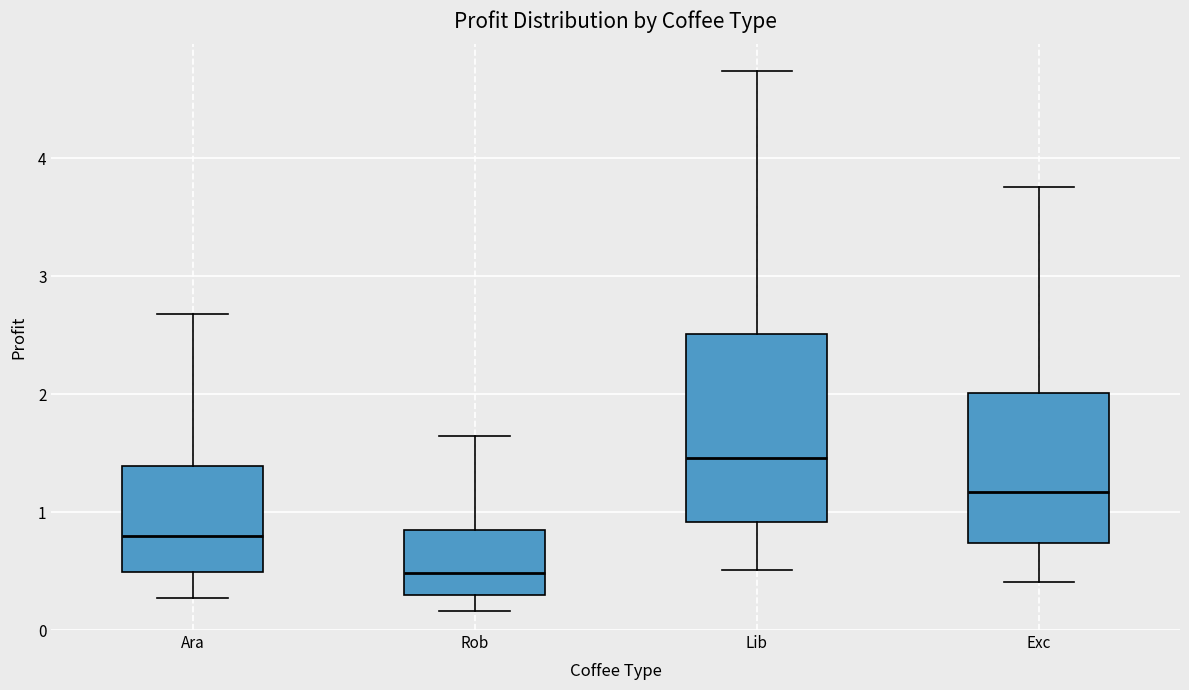

Reading left to right, transcribe this box plot: for each box, give where its median line is, the range the box spans, and where its two whiskers end, as read against the y-axis. The values are not printed on the chart, so give them approximately, as read against the axis.

Ara: median 0.8, box 0.5 to 1.4, whiskers 0.3 to 2.7
Rob: median 0.5, box 0.3 to 0.8, whiskers 0.2 to 1.6
Lib: median 1.5, box 0.9 to 2.5, whiskers 0.5 to 4.7
Exc: median 1.2, box 0.7 to 2.0, whiskers 0.4 to 3.8